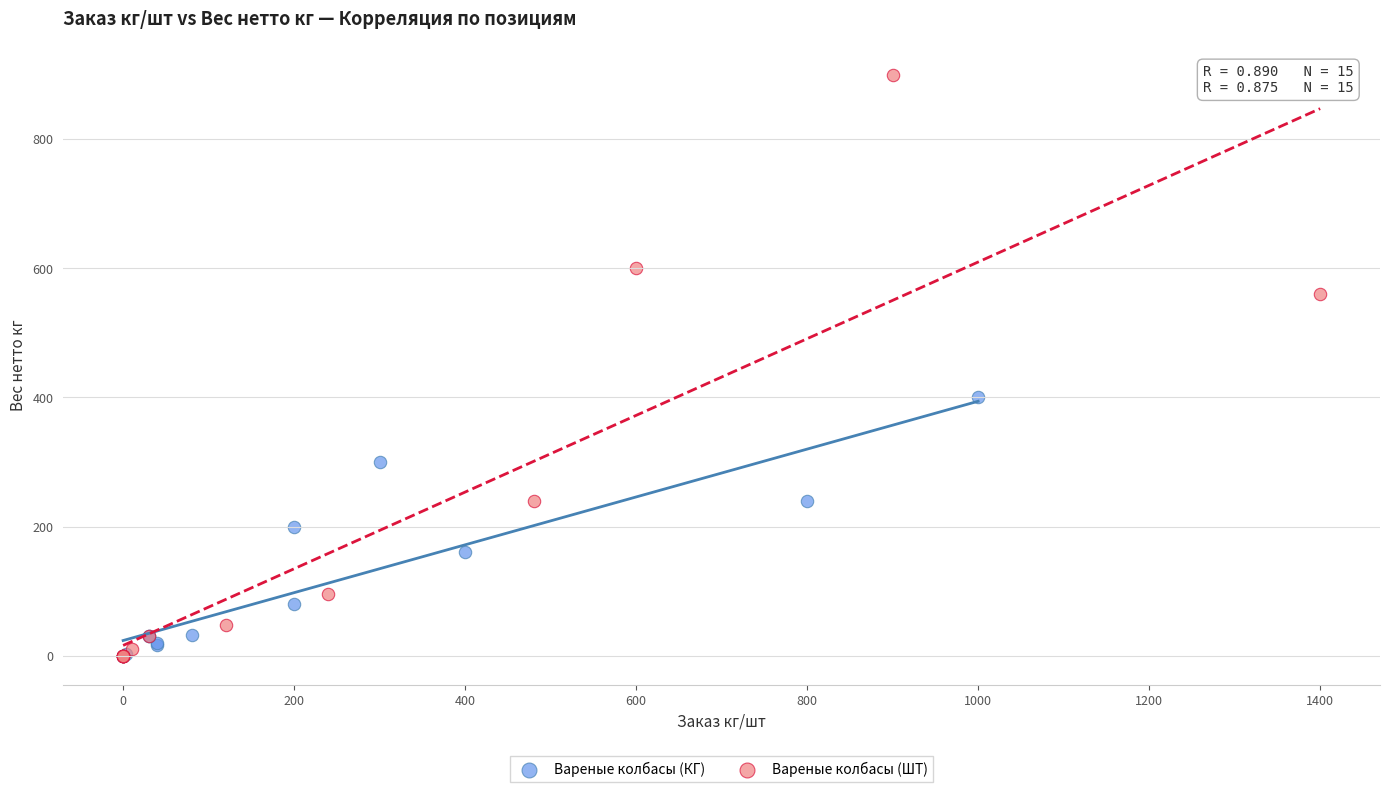

Which series has the largest Y range (max minus min)?

Вареные колбасы (ШТ)